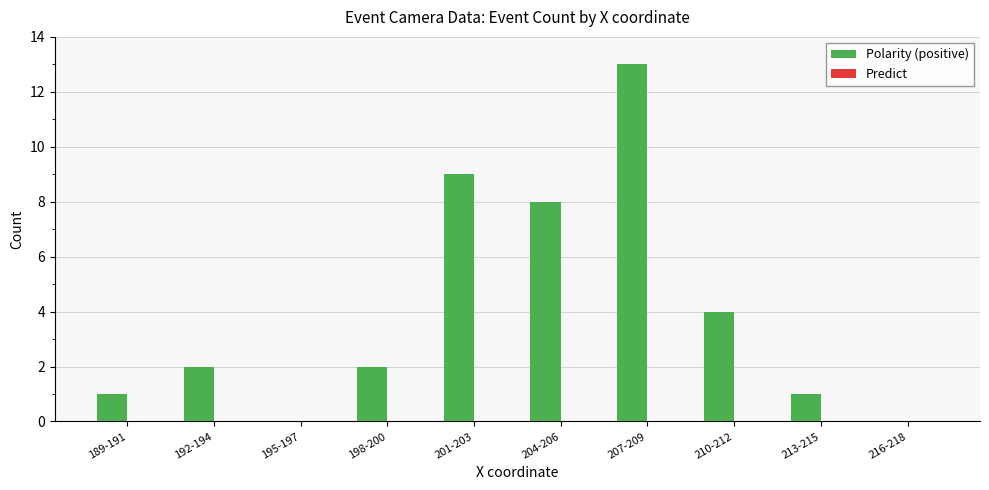

What is the maximum value shown in the chart?

13